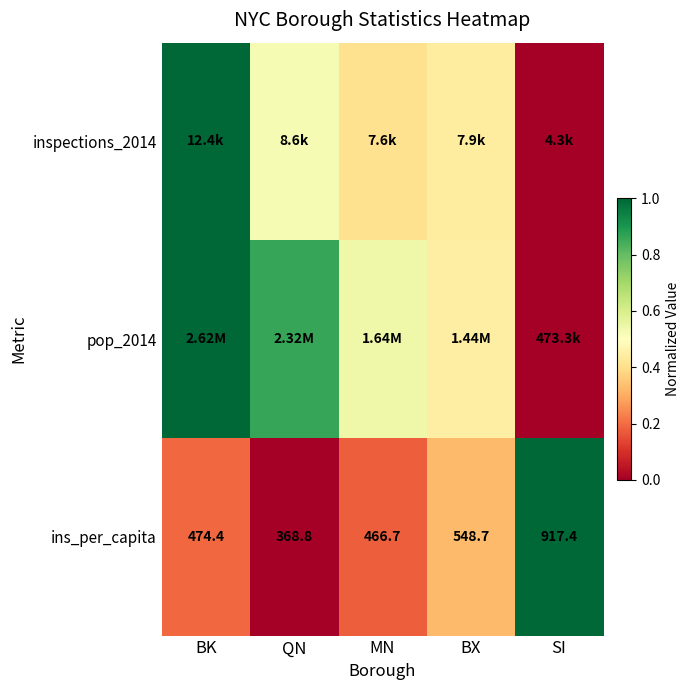

At which label does ins_per_capita reach its minimum?

QN